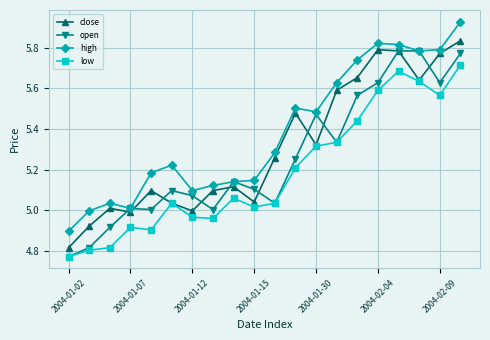

True or false: high has more than 0 interior local peaks.

True